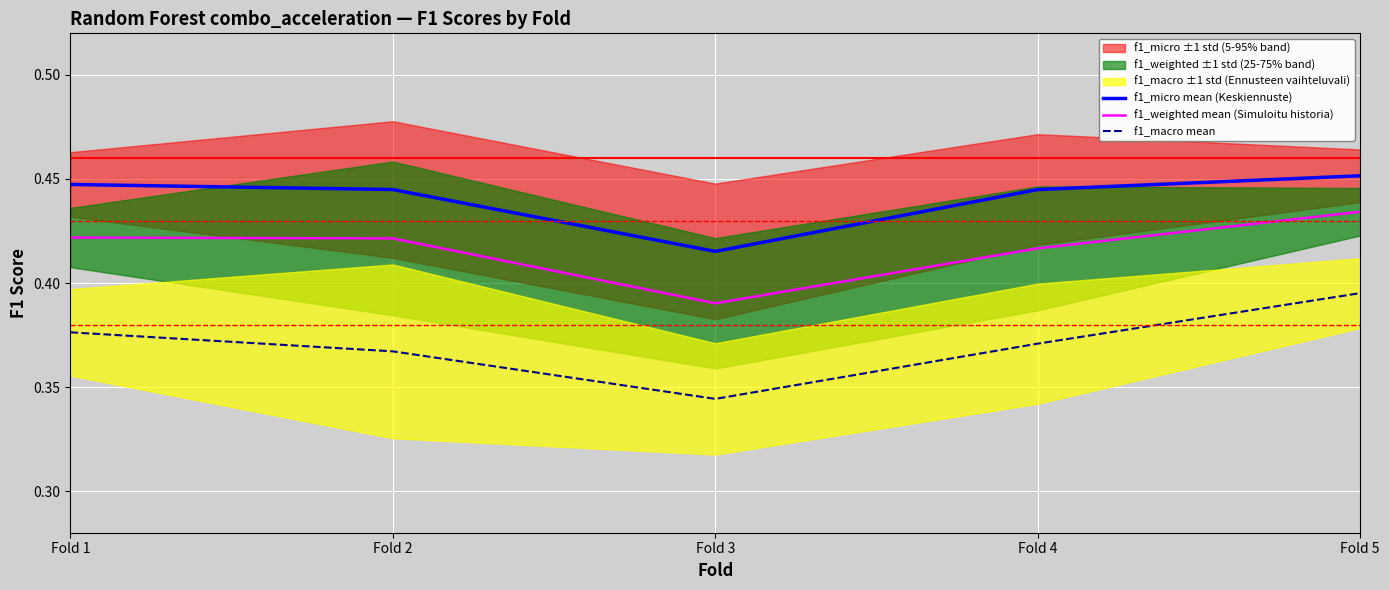

Which series has the widest spread of values?

f1_macro mean